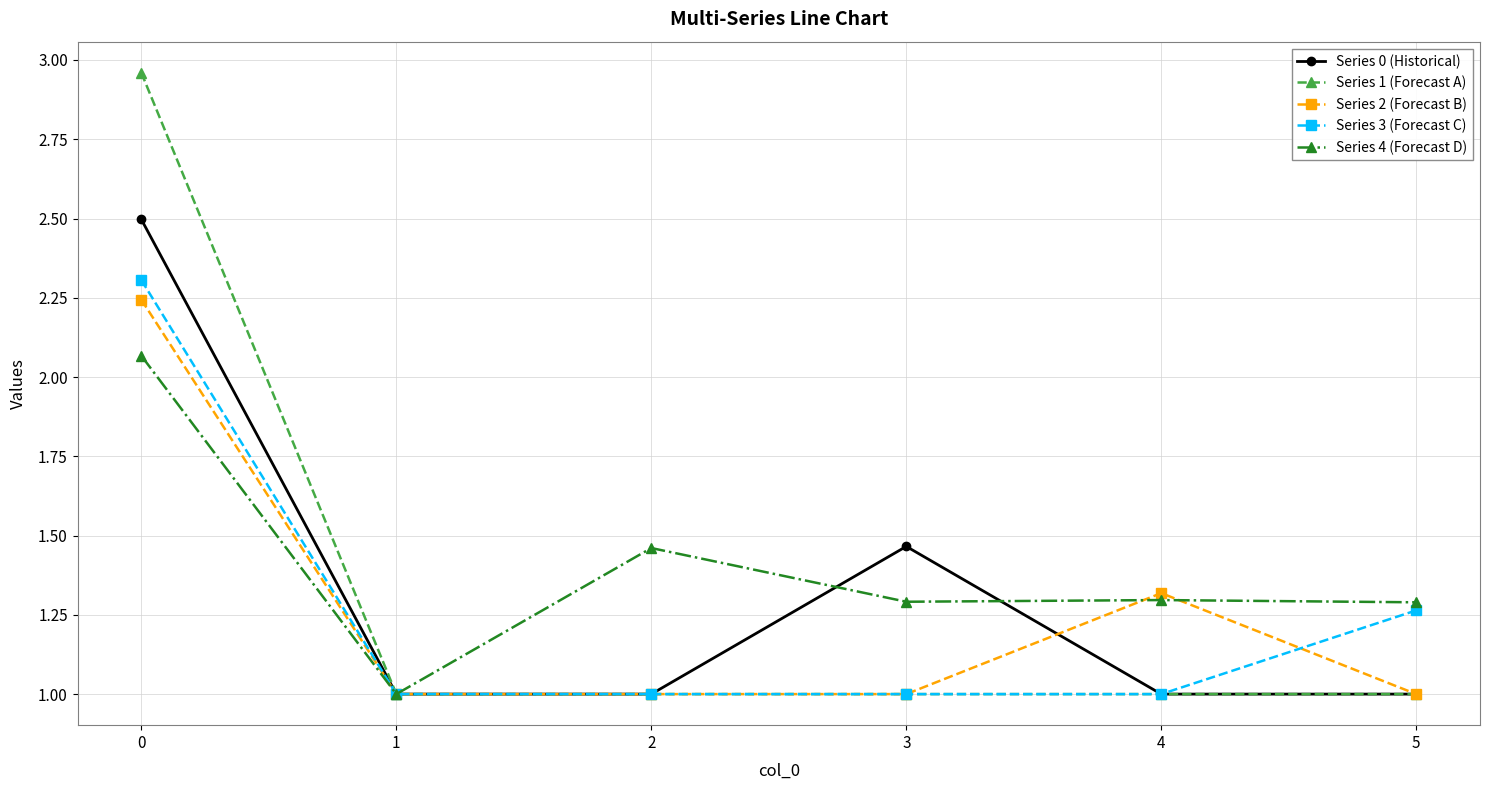

What is the smallest value displayed?

1.0